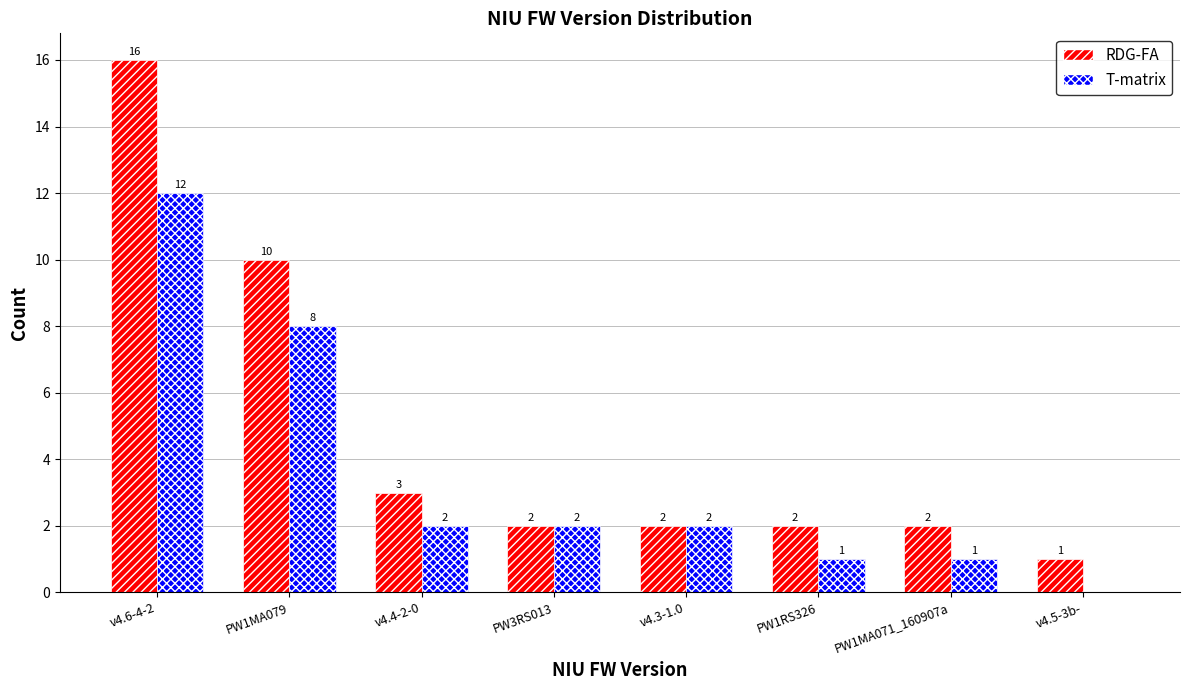

Between v4.3-1.0 and v4.5-3b-, which series saw the biggest shift?

T-matrix